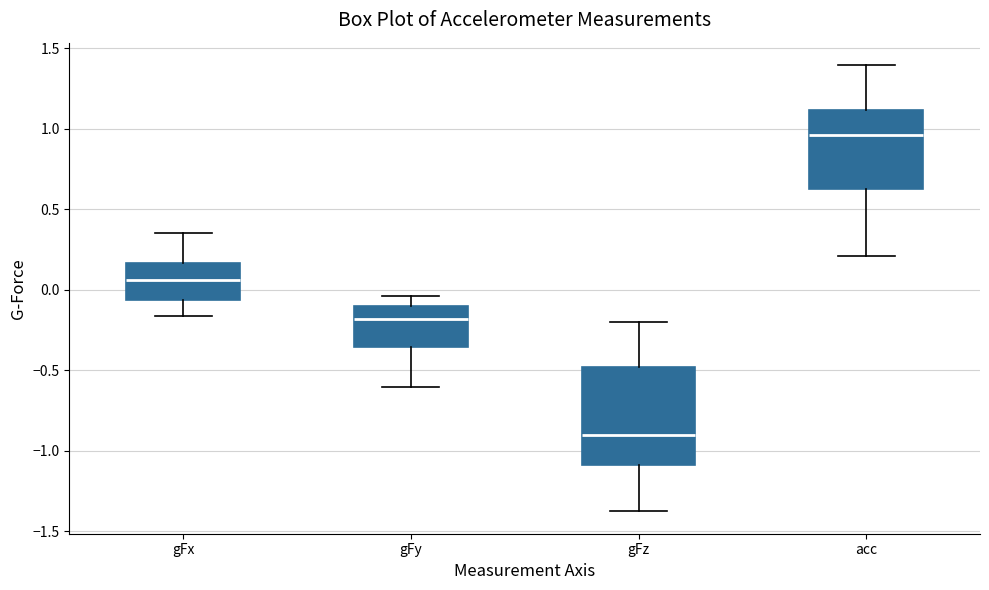

Reading left to right, transcribe this box plot: for each box, give where its median line is, the range the box spans, and where its two whiskers end, as read against the y-axis. The values are not printed on the chart, so give them approximately, as read against the axis.

gFx: median 0.05, box -0.05 to 0.15, whiskers -0.15 to 0.35
gFy: median -0.20, box -0.35 to -0.10, whiskers -0.60 to -0.05
gFz: median -0.90, box -1.10 to -0.50, whiskers -1.40 to -0.20
acc: median 0.95, box 0.60 to 1.10, whiskers 0.20 to 1.40